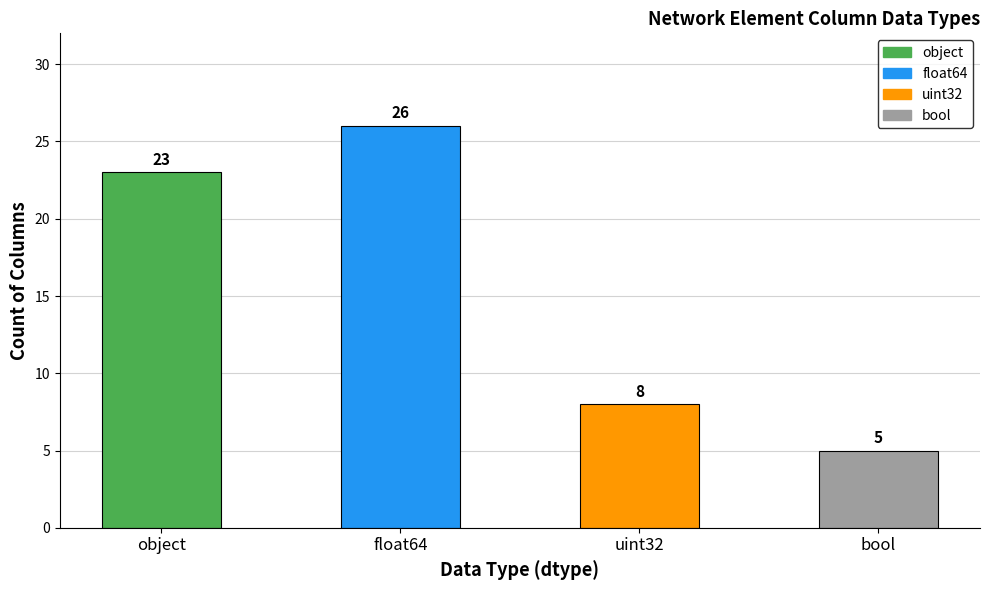

Reading left to right, list all the values displayed in this chart.

object=23	float64=26	uint32=8	bool=5